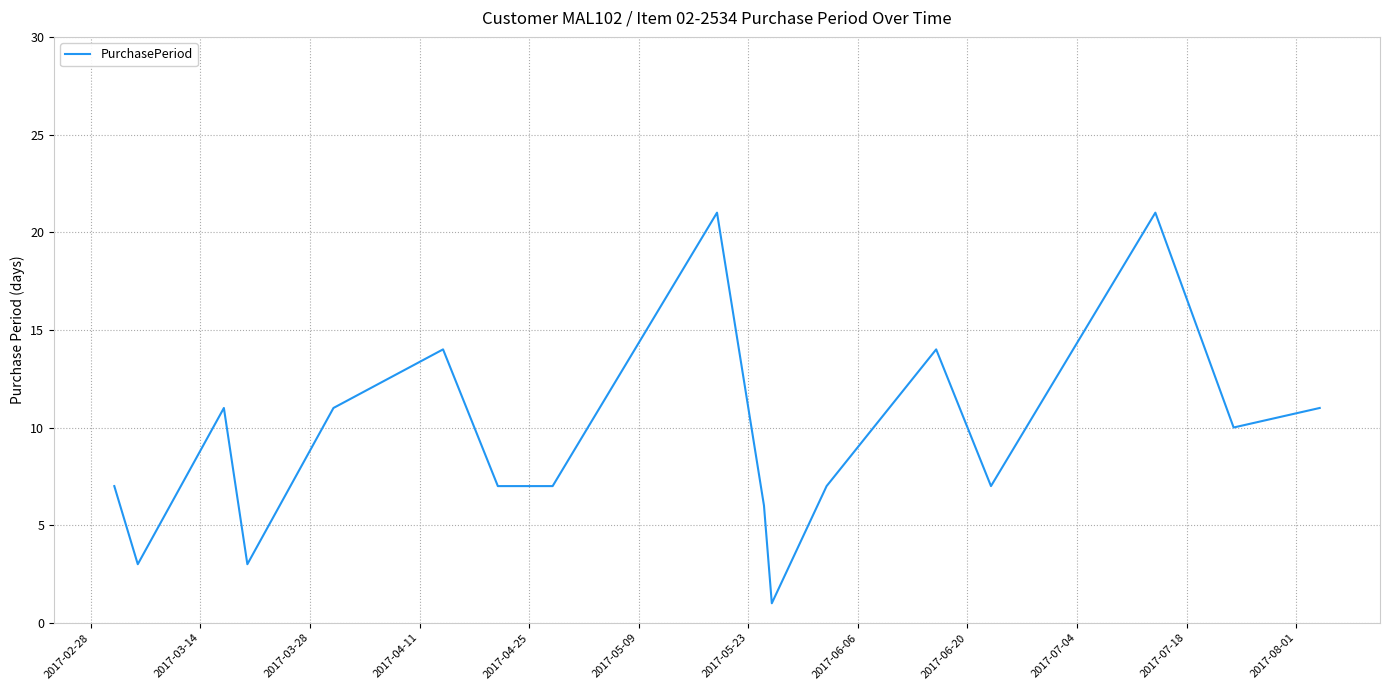

What is the maximum value shown in the chart?

21